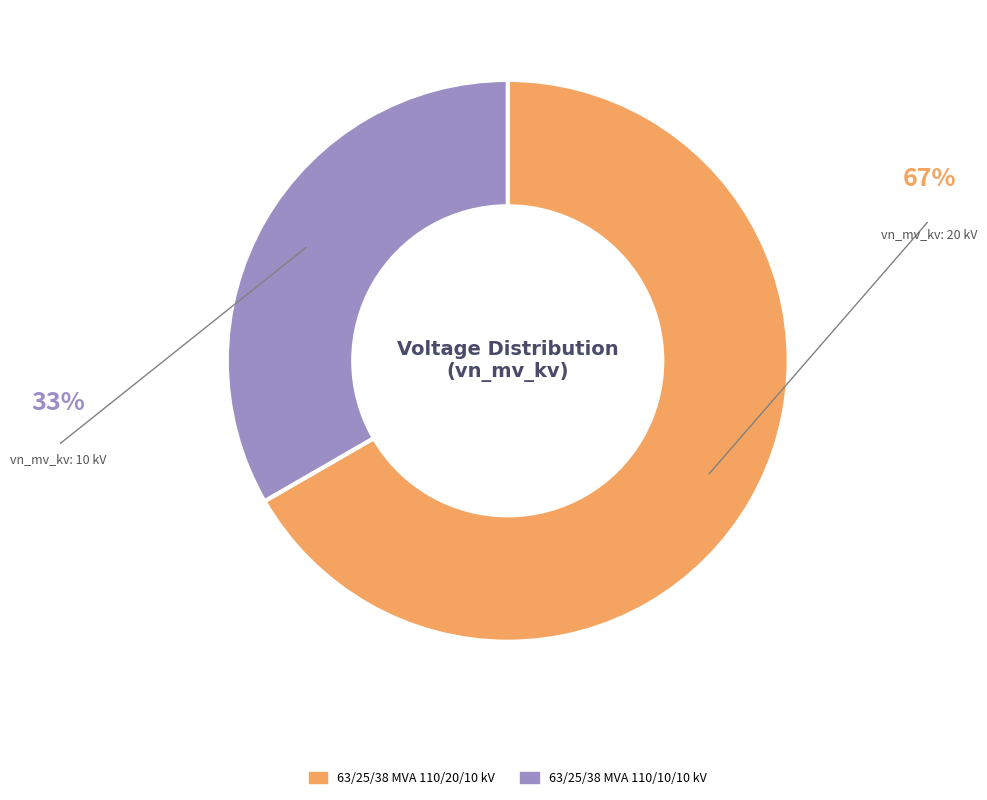

Which slice represents more than half of the pie?

63/25/38 MVA 110/20/10 kV